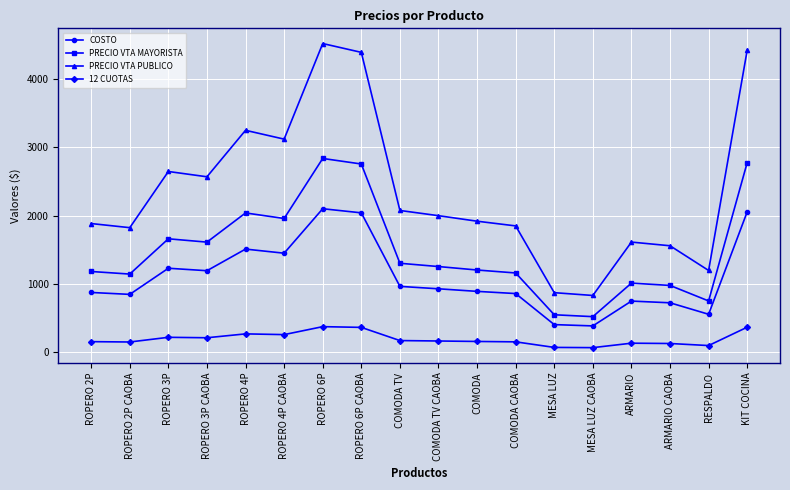

At which category is the sum across all series the highest?

ROPERO 6P